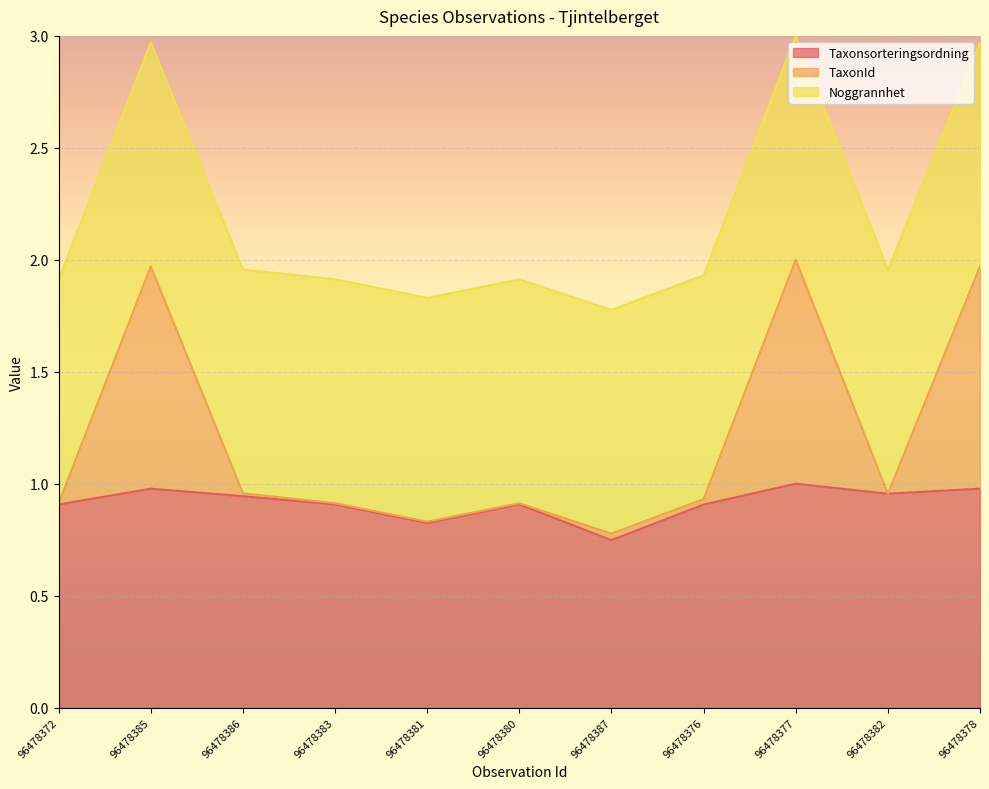

What is the total value across all series at 96478386?

1.9